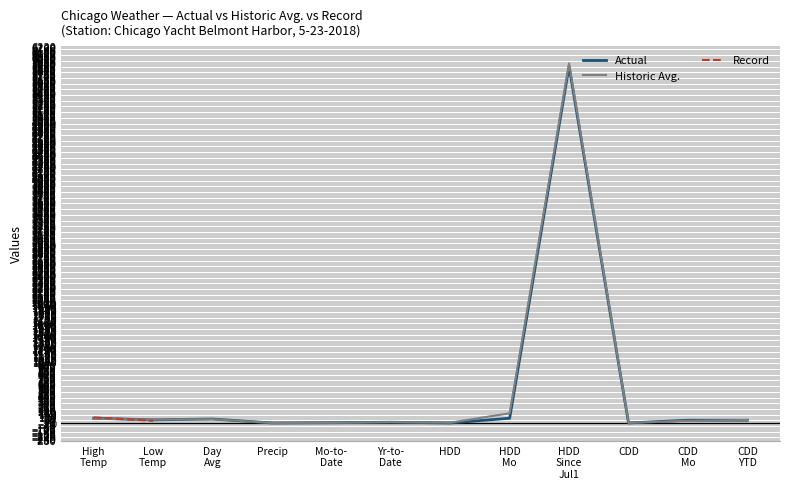

Which label corresponds to the smallest value in the chart?

Precip